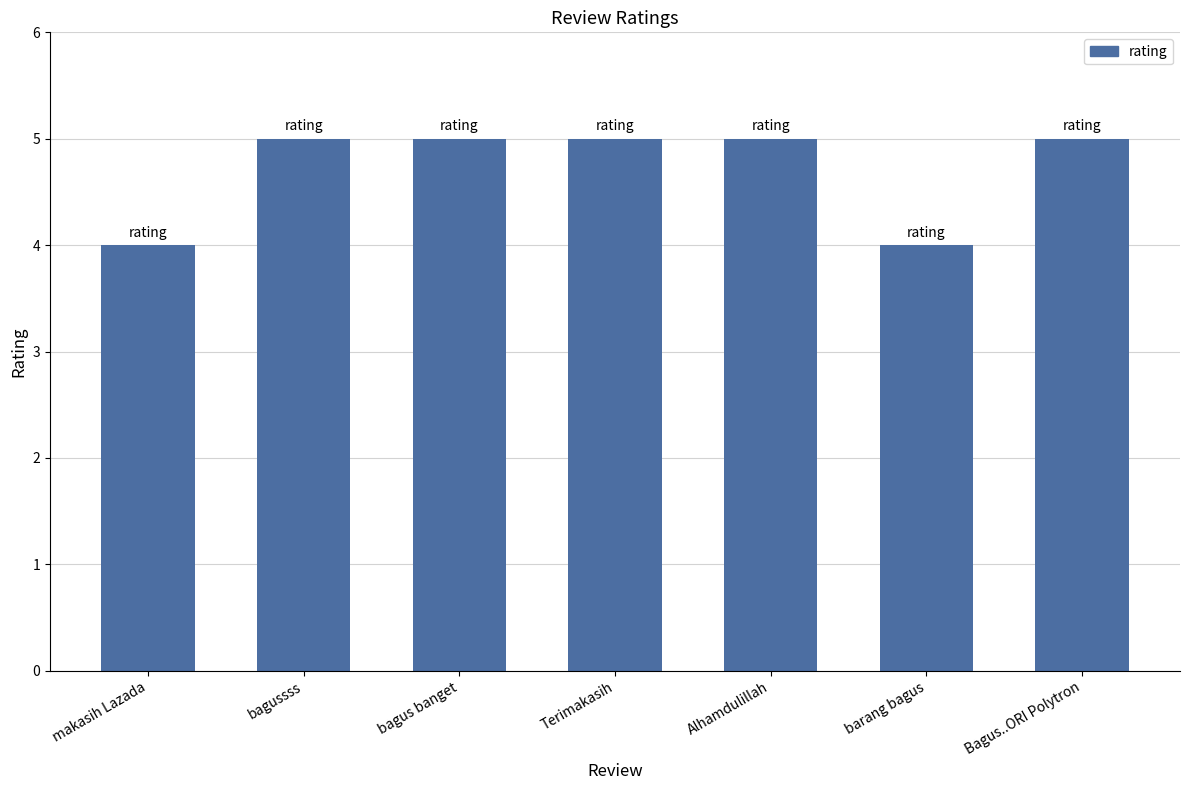

What is the difference between the maximum and minimum values?

1